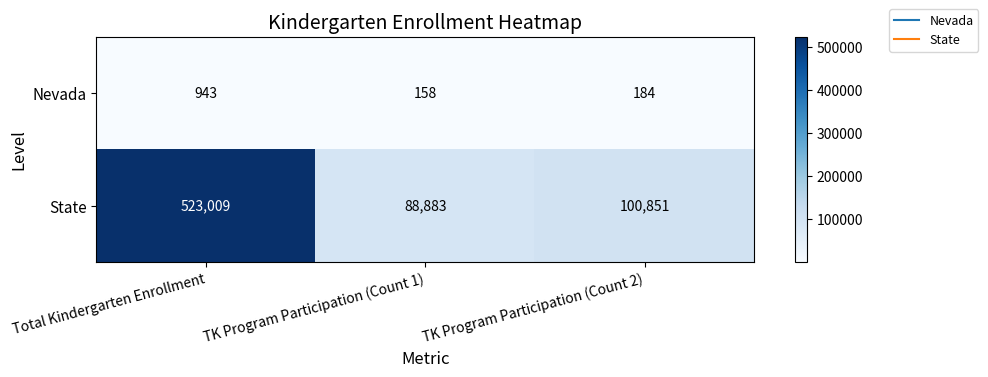

What is the sum of all Nevada values?

1285